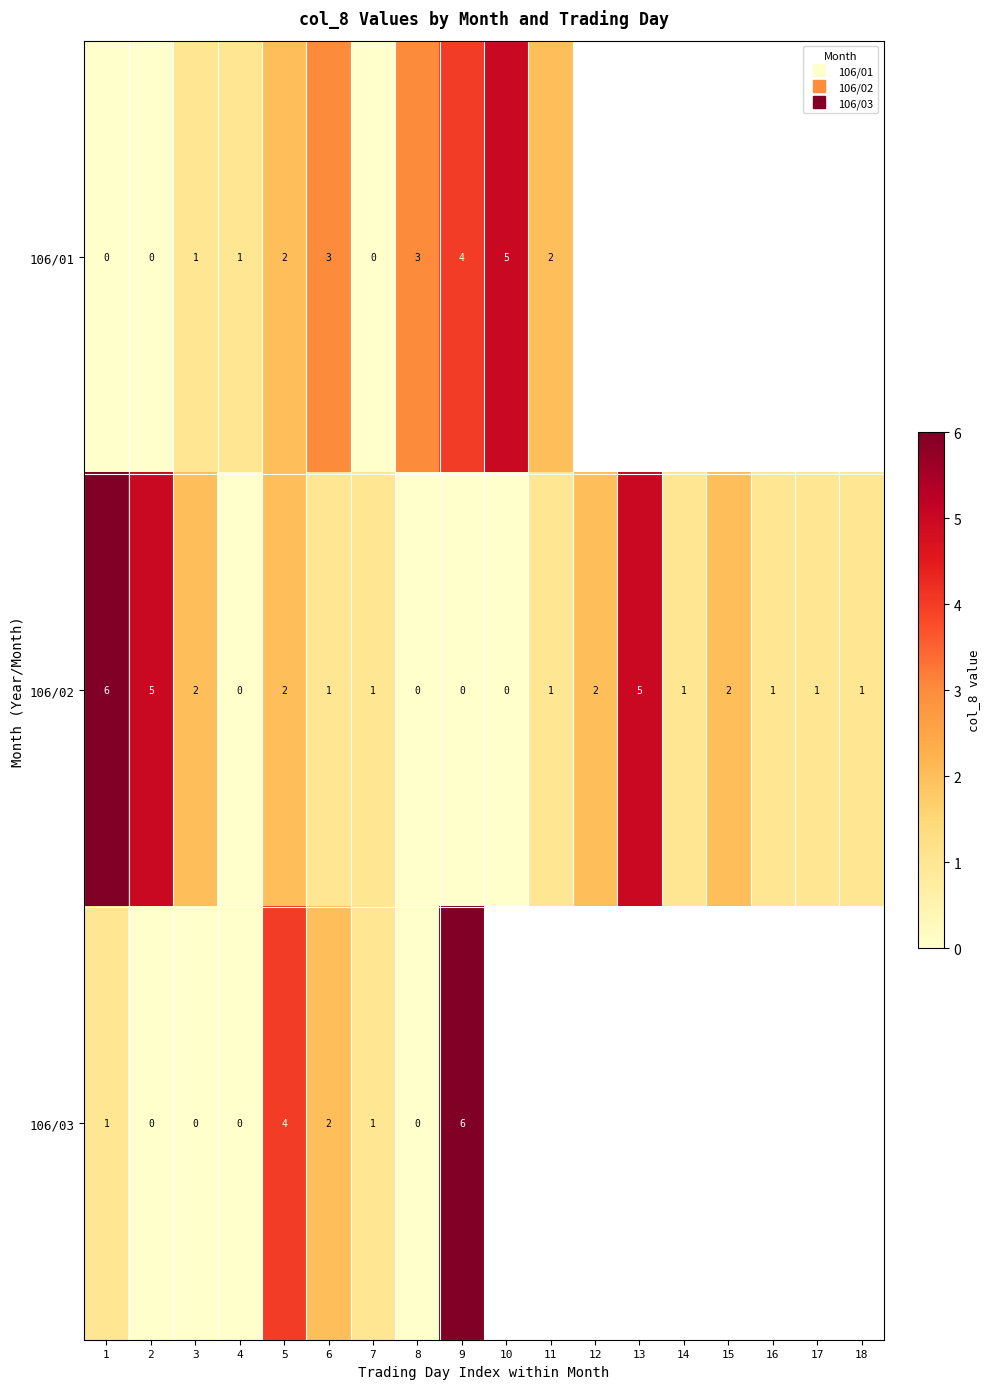

At which label is 106/02 closest to 3?

3